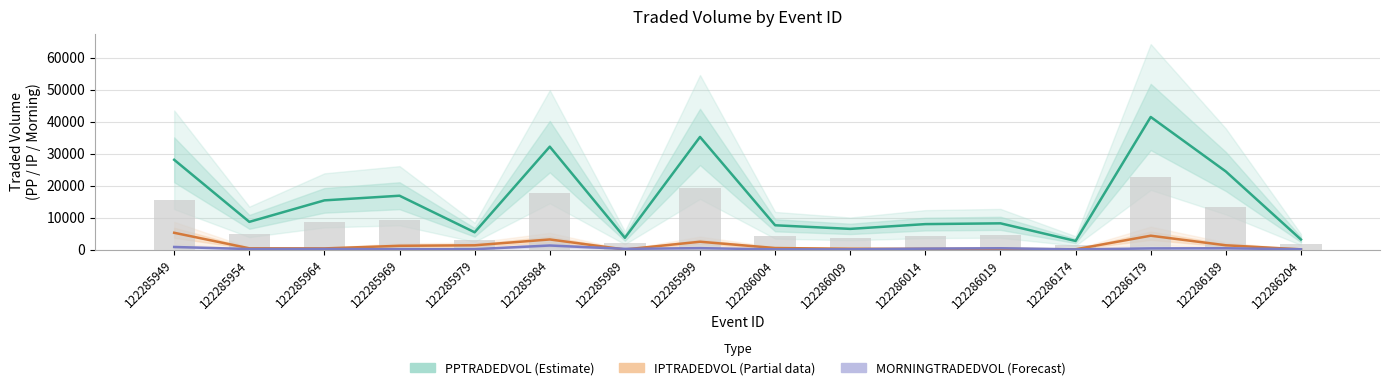

Which label corresponds to the largest value in the chart?

122286179